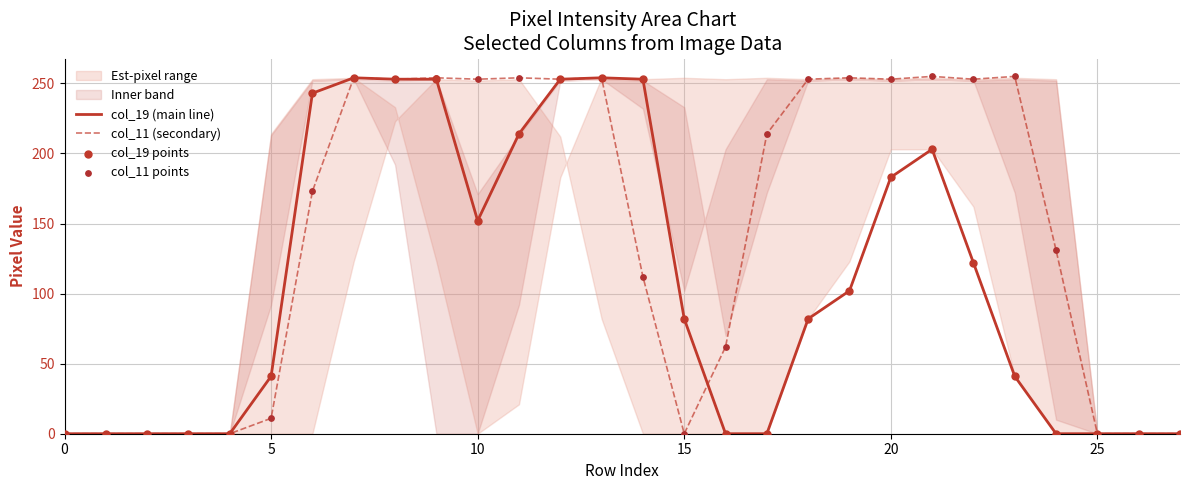

Which series contains the lowest Y value?

col_19 (main line)